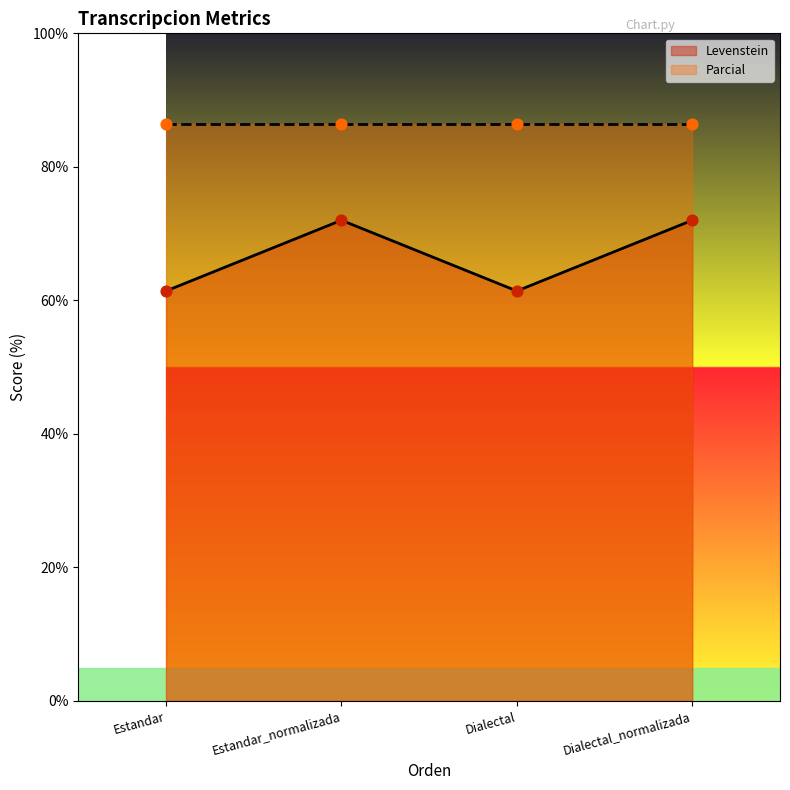

What is the ratio of the value at Estandar_normalizada to the value at Estandar?

1.2